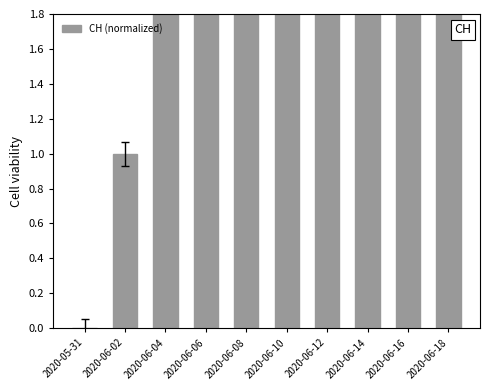

Rank the categories by value from highest to lowest.

2020-06-18, 2020-06-16, 2020-06-14, 2020-06-12, 2020-06-10, 2020-06-08, 2020-06-06, 2020-06-04, 2020-06-02, 2020-05-31